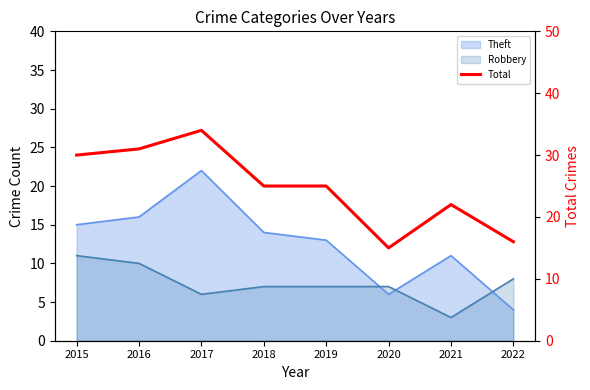

What is the value of the 5th point from the left?

25